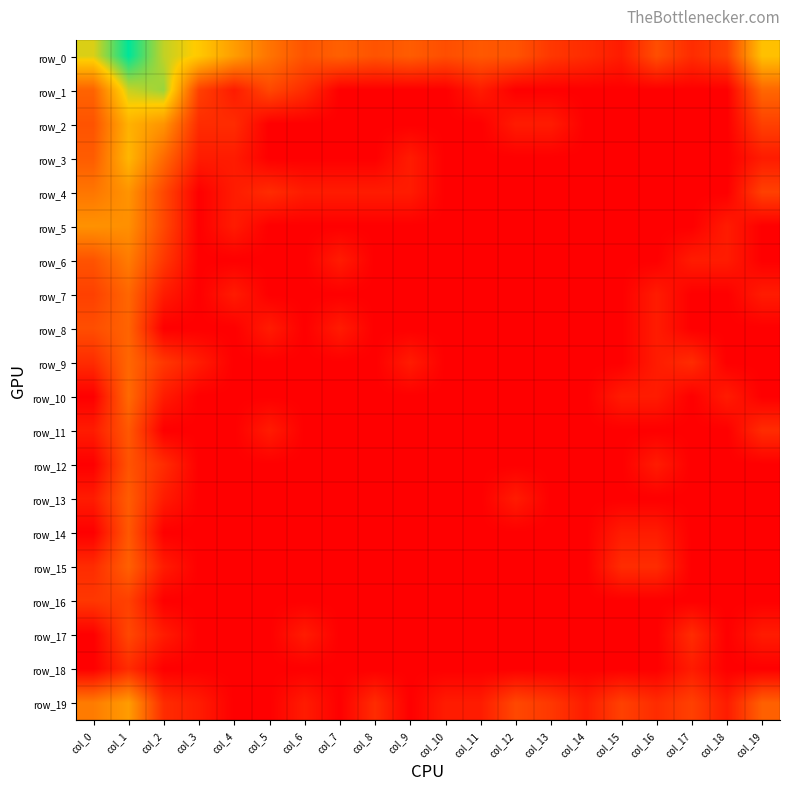

Is the value of row_14 at col_0 greater than the value of row_17 at col_0?

No